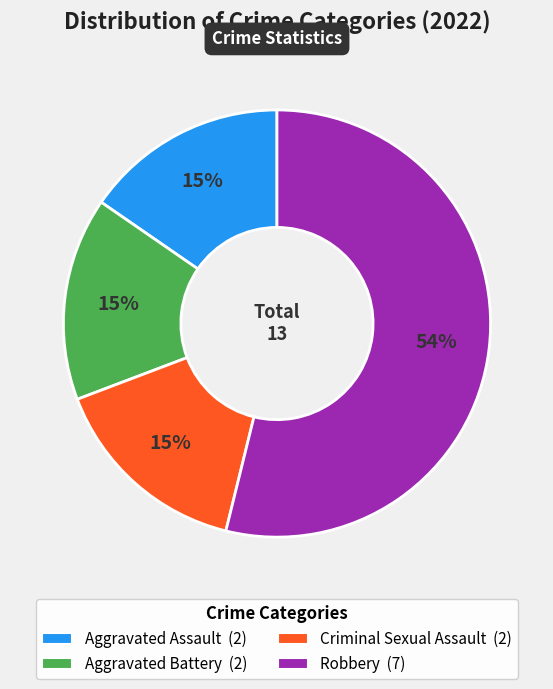

Is the sum of Aggravated Battery and Aggravated Assault greater than half?

No